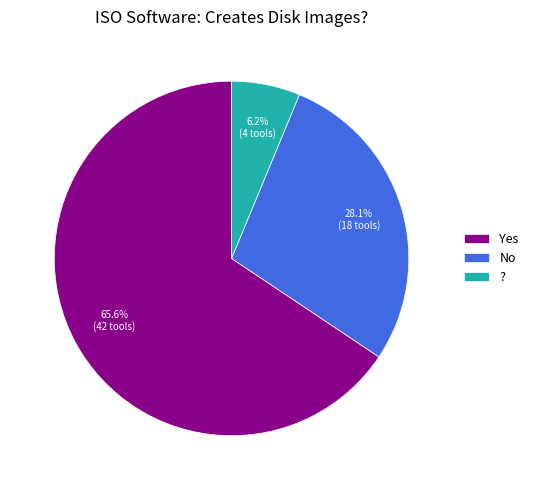

Is it true that ? is 6% of the pie?

True